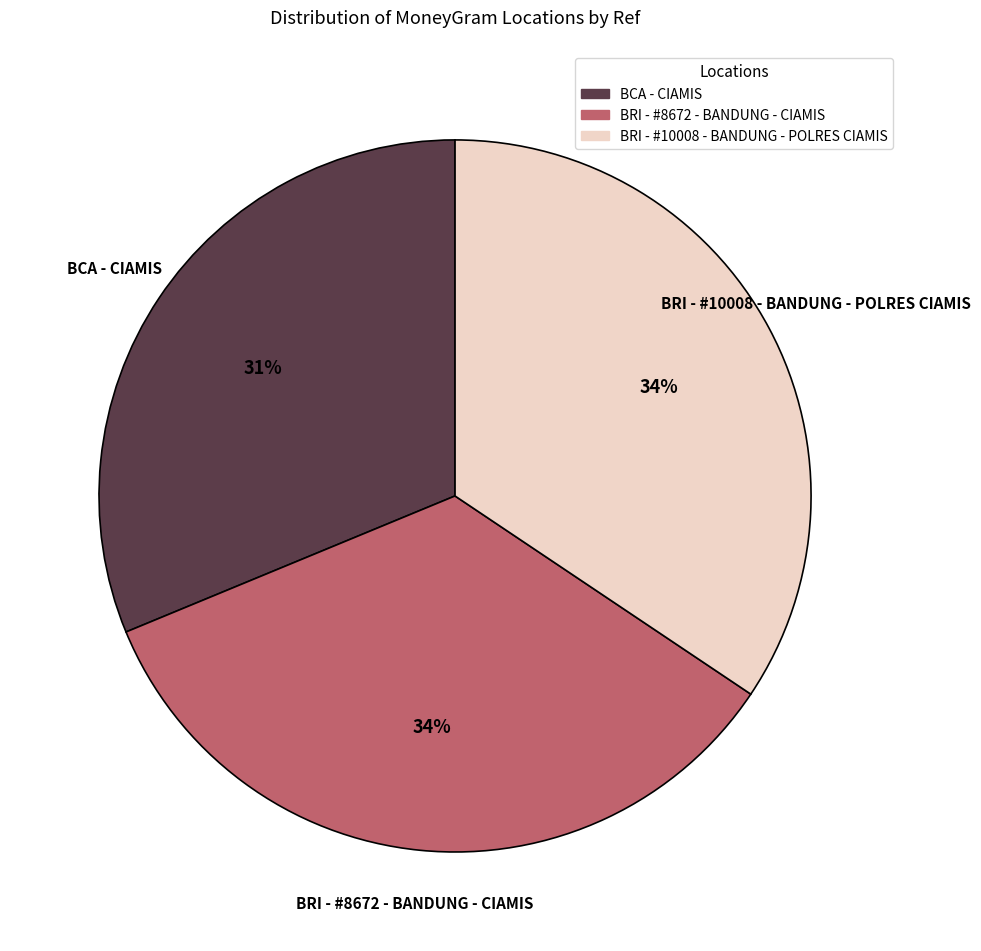

To the nearest percent, what is the difference between the largest and smallest slice percentages?

3%